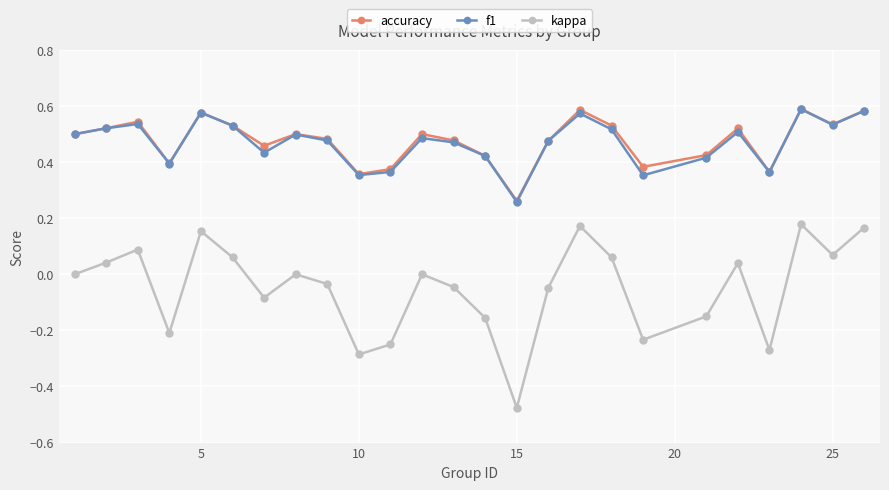

Which series has the widest spread of values?

kappa